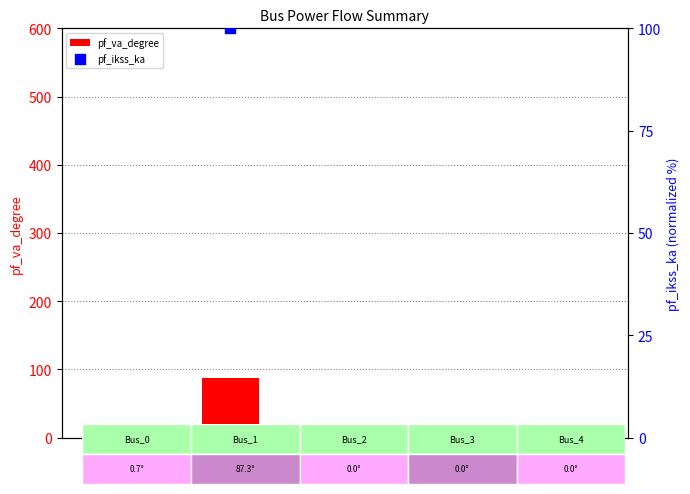

Which series has the largest Y range (max minus min)?

pf_ikss_ka